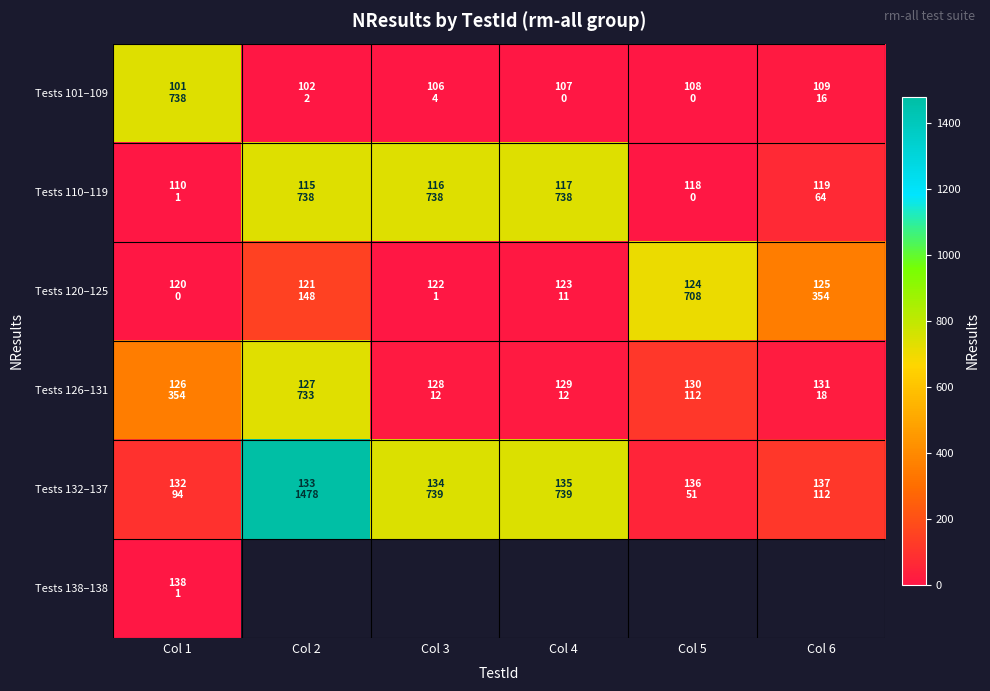

Which label corresponds to the largest value in the chart?

Col 2